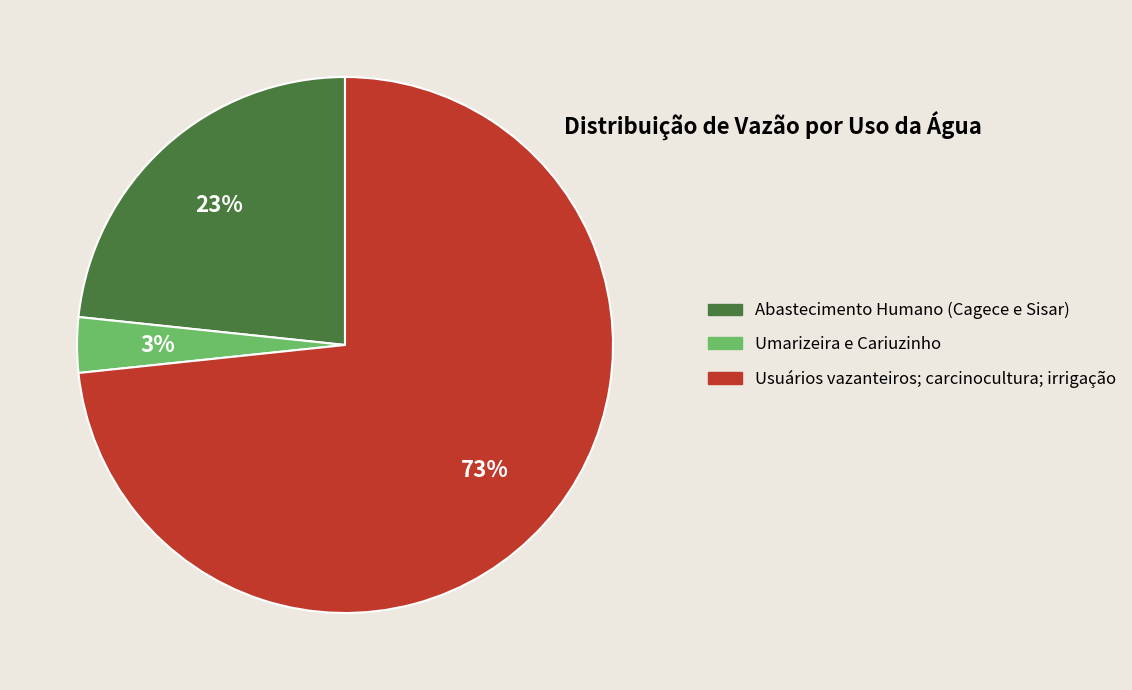

What is the majority slice?

Usuários vazanteiros; carcinocultura; irrigação